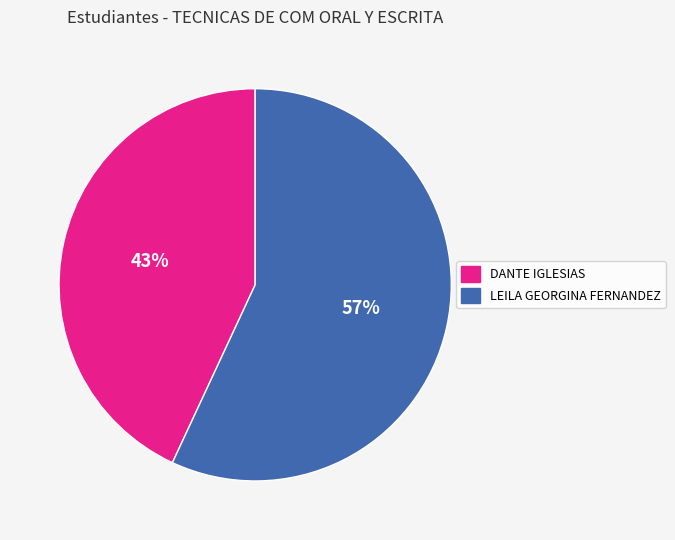

Count the number of slices in the pie.

2